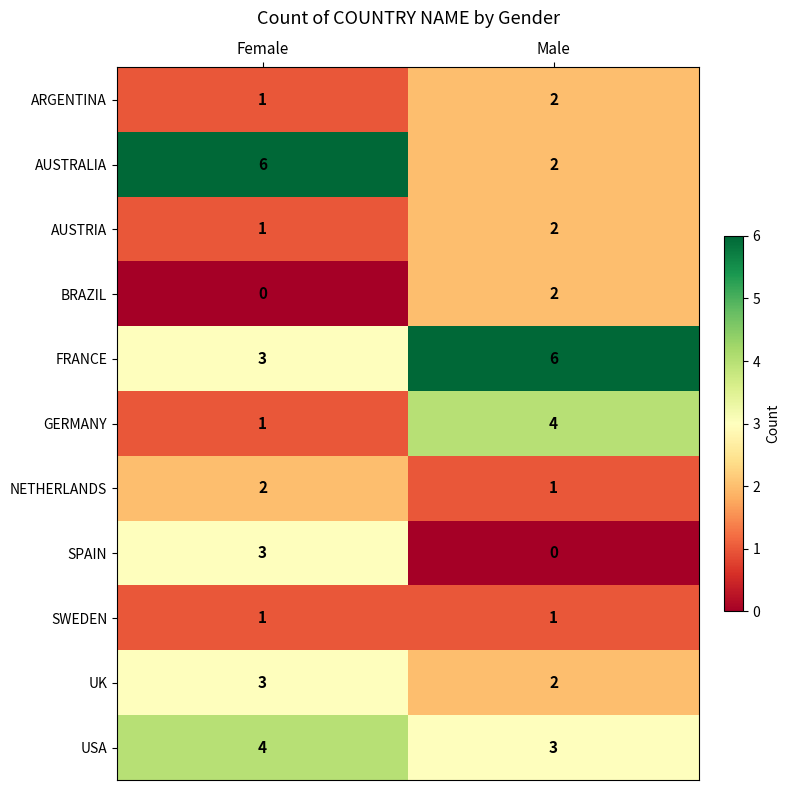

Which series has the largest range (max minus min)?

AUSTRALIA